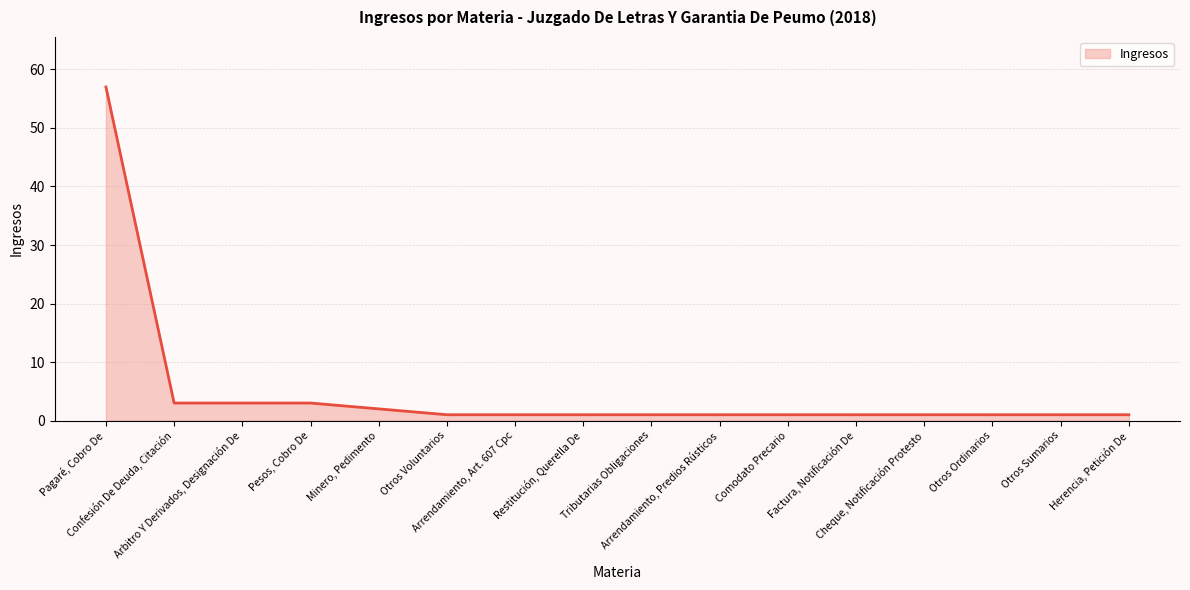

At which category does the chart reach its peak across all series?

Pagaré, Cobro De